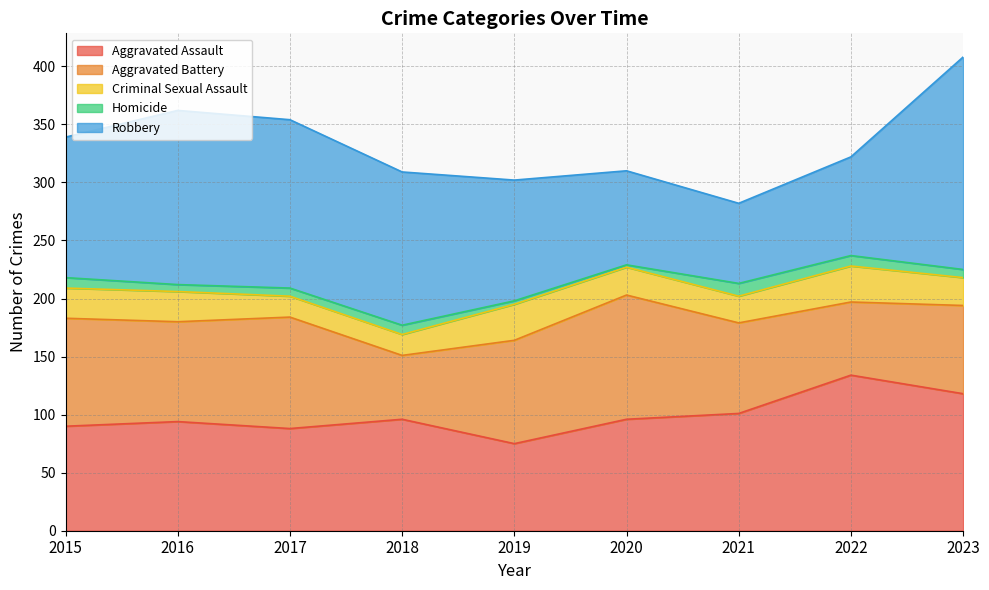

True or false: Aggravated Assault and Aggravated Battery cross at least once.

True